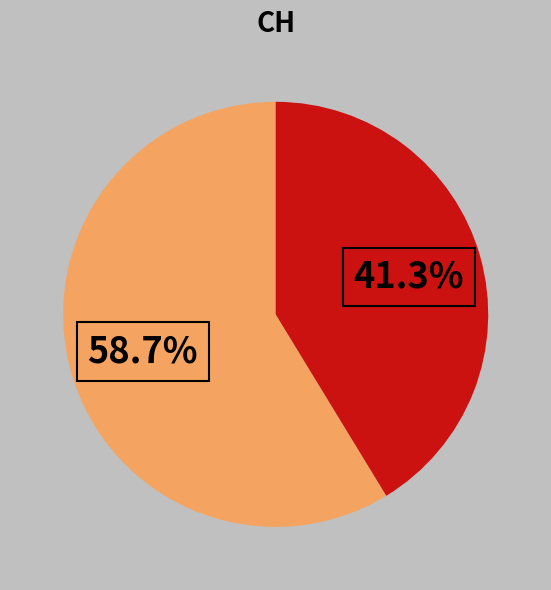

Does any single category account for the majority?

Yes